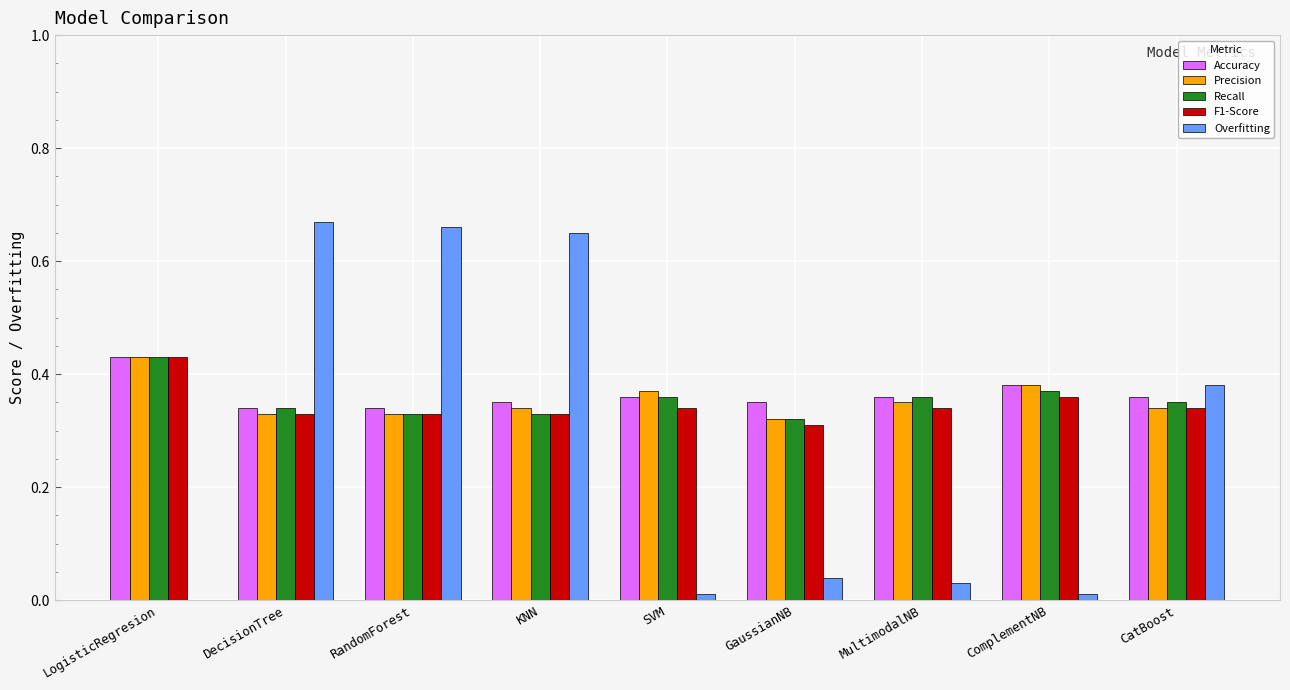

Is the value of Accuracy at SVM greater than the value of Precision at MultimodalNB?

Yes